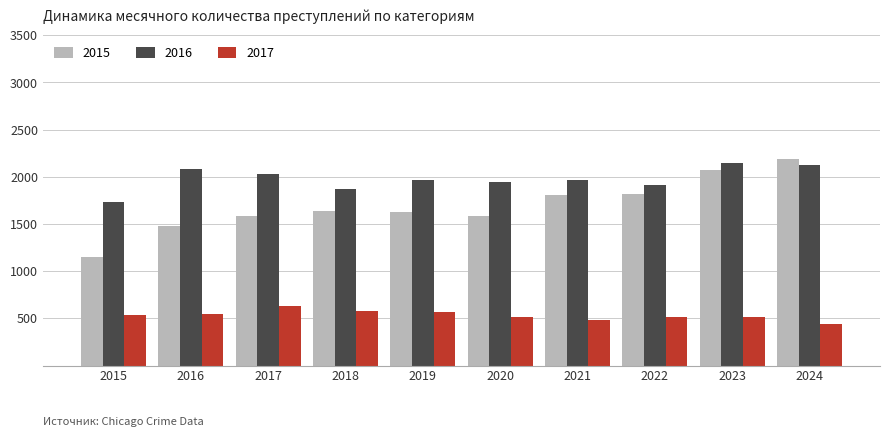

The value of 2017 at 2021 is 184. True or false?

False